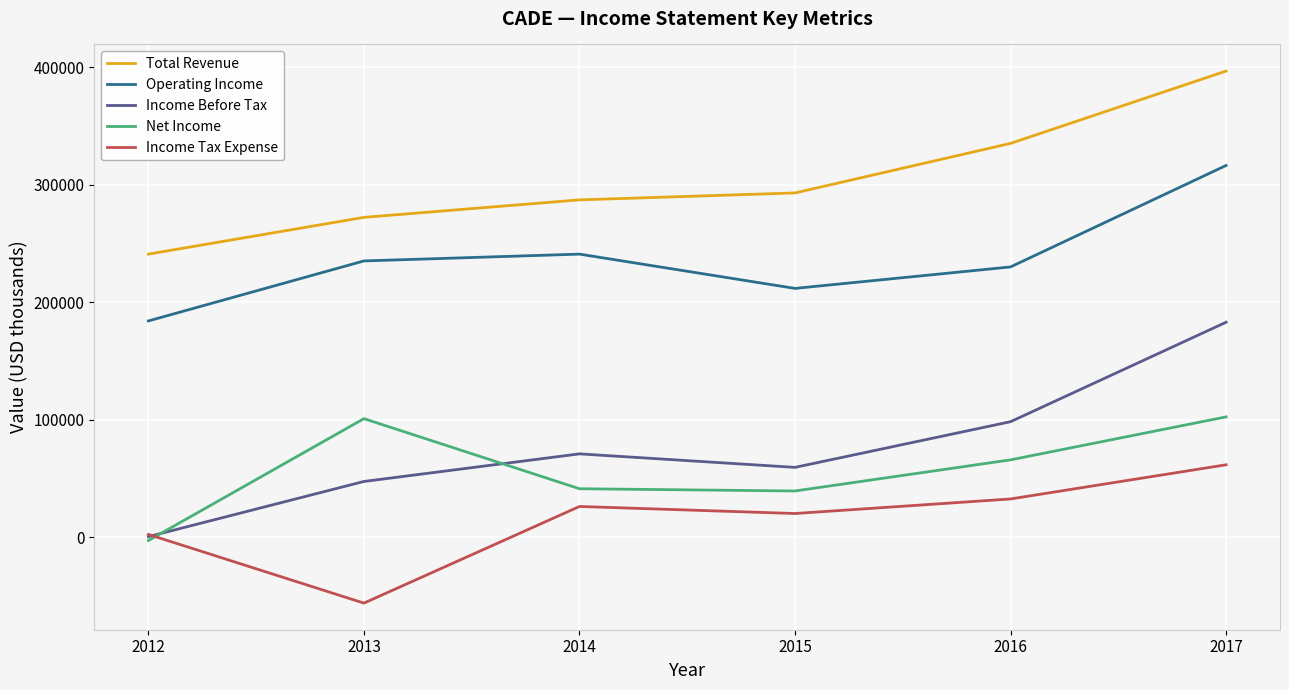

Which series has the largest total across all categories?

Total Revenue